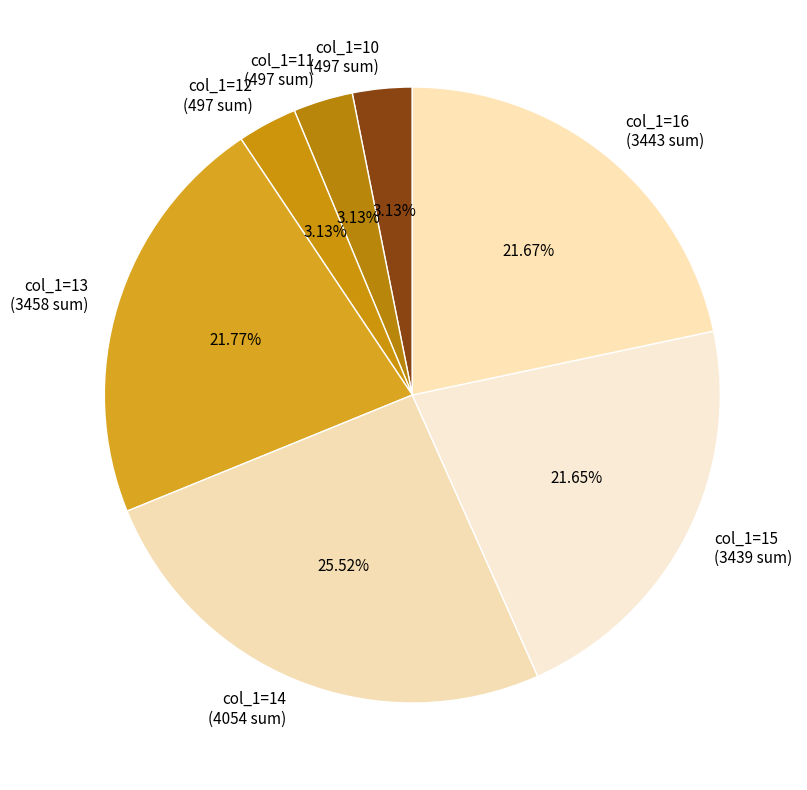

Approximately how many times larger is the value at col_1=13 (3458 sum) compared to col_1=16 (3443 sum)?

1.0